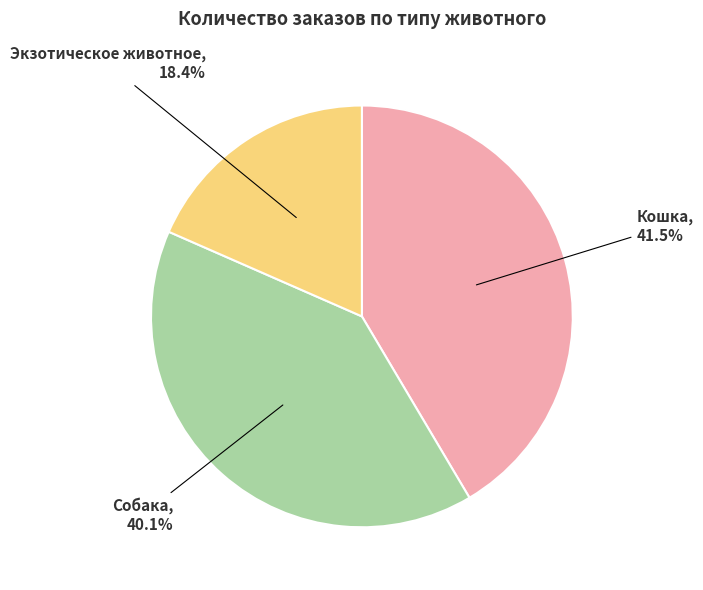

Is there a majority slice in this chart?

No